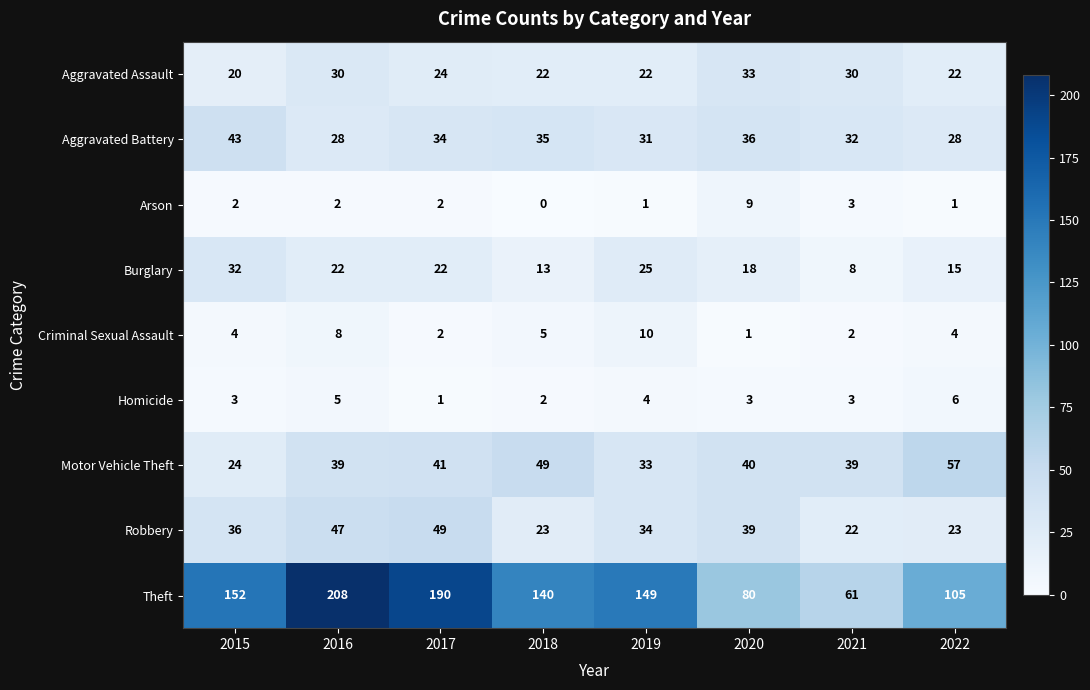

What is the lowest value of the Motor Vehicle Theft series?

24